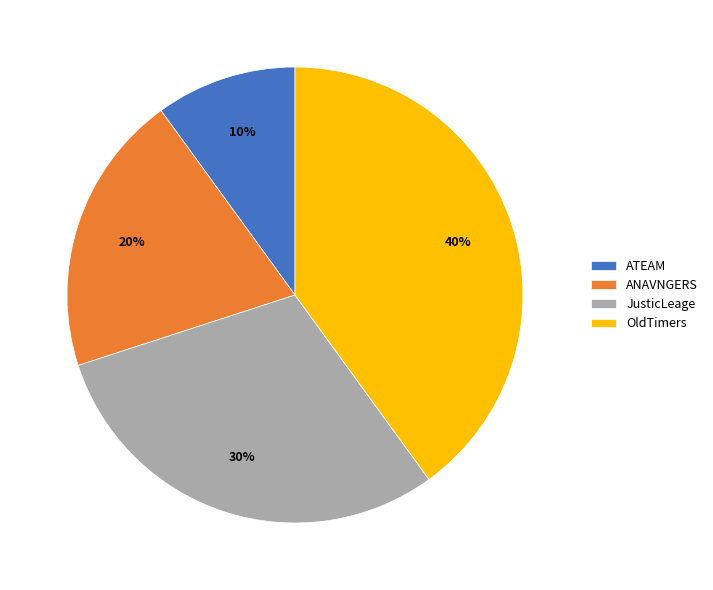

Is ANAVNGERS the majority of the pie?

No